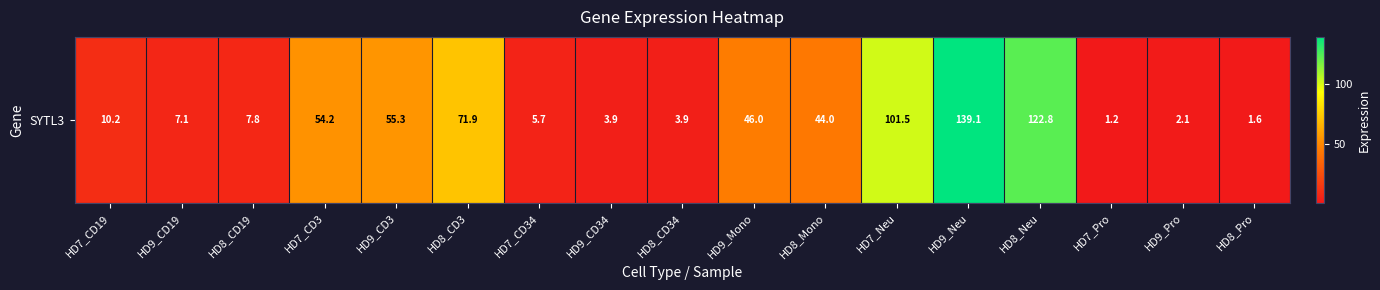

What is the change in value from HD8_Mono to HD9_Neu?

+95.1